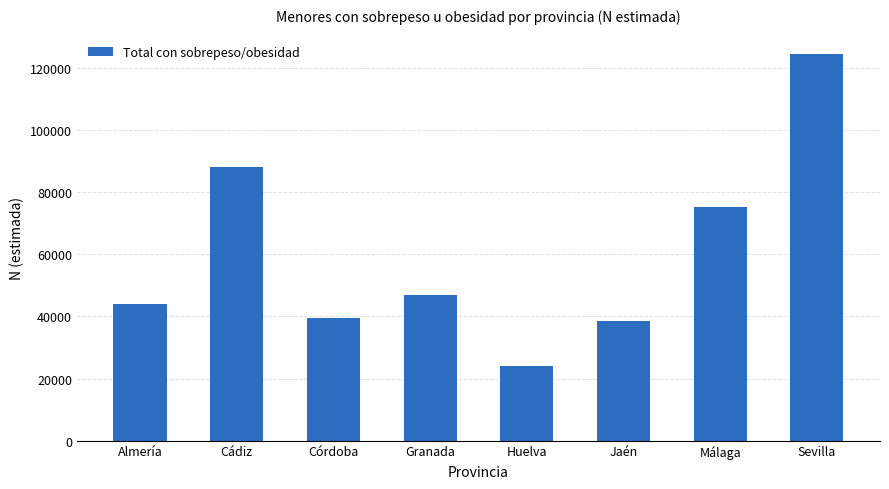

What position from the right is Jaén?

3